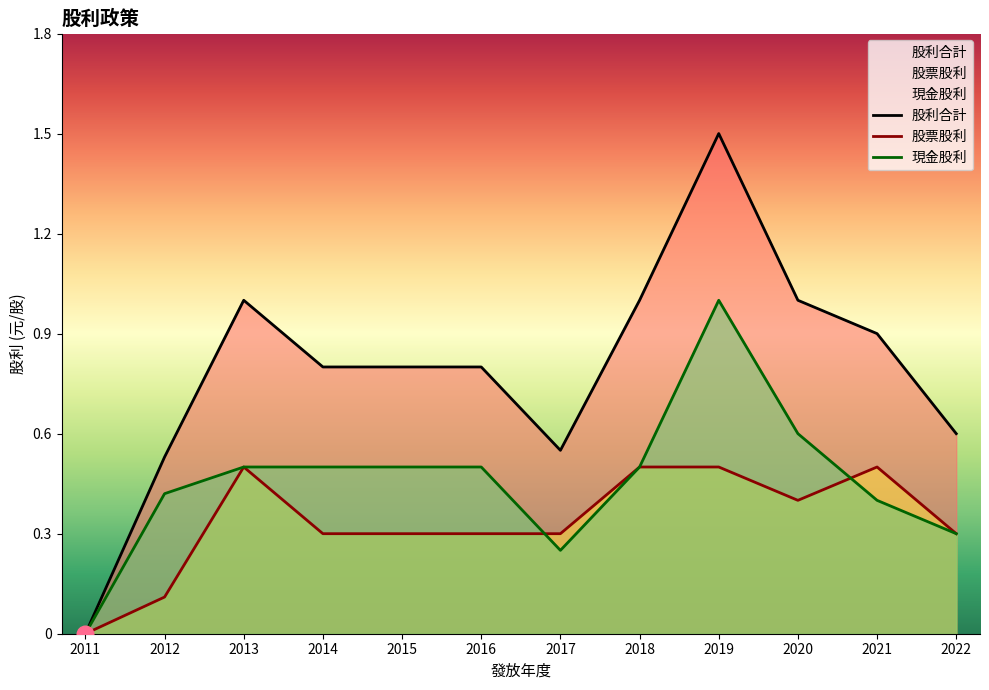

How many lines are shown in the chart?

3